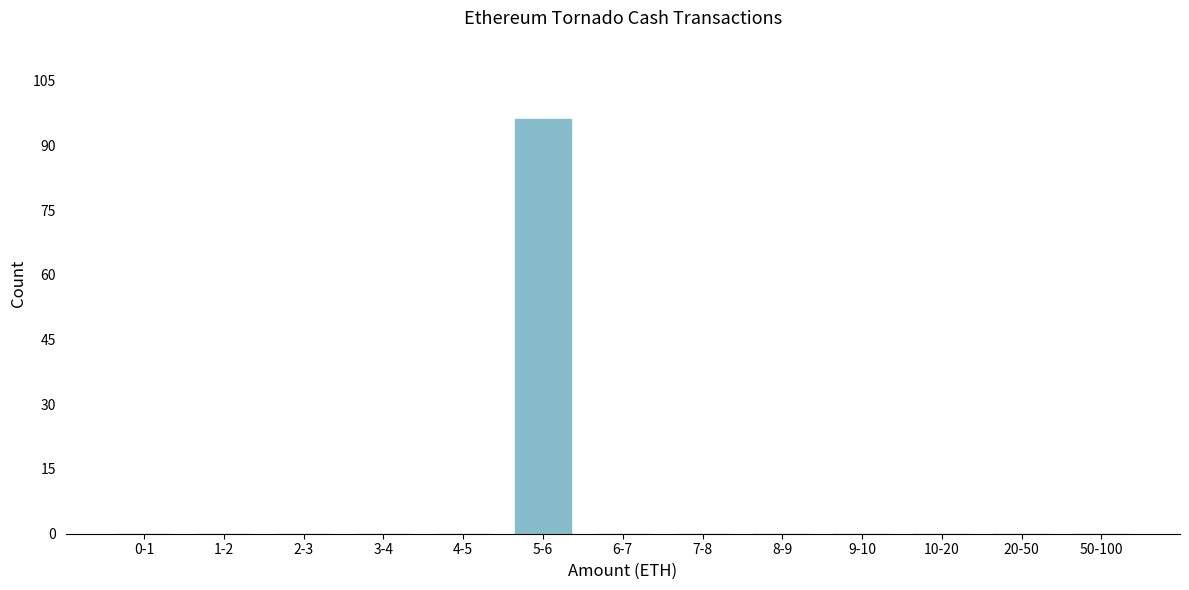

Reading left to right, transcribe all the data shown in this chart.

0-1=0	1-2=0	2-3=0	3-4=0	4-5=0	5-6=96	6-7=0	7-8=0	8-9=0	9-10=0	10-20=0	20-50=0	50-100=0